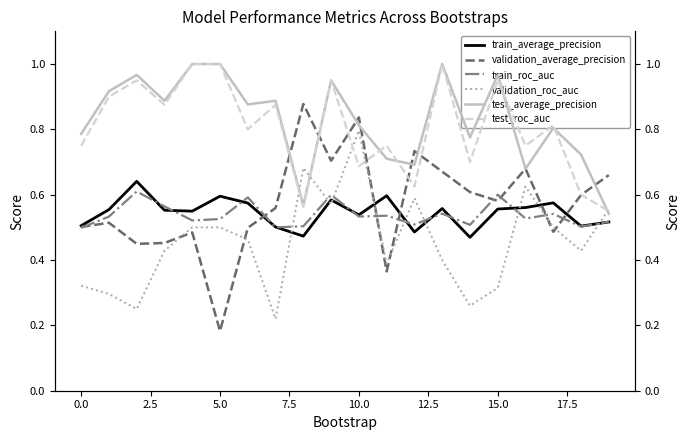

Where is validation_average_precision nearest to the value 0?

5.0